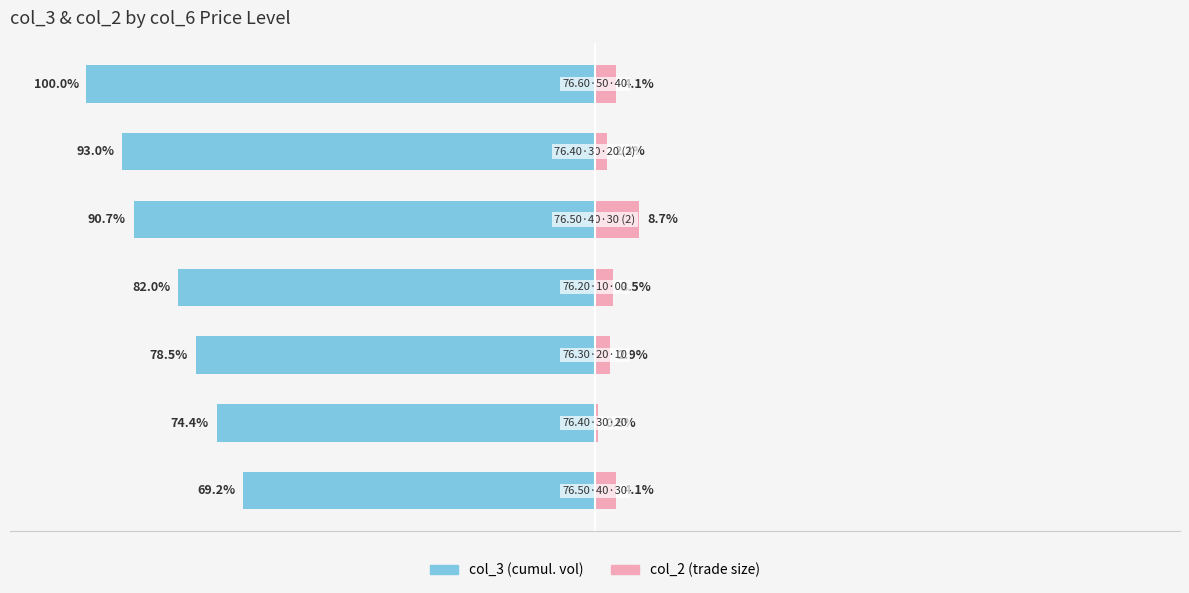

Is the value of col_3 at 0 greater than the value of col_2 at −50?

No